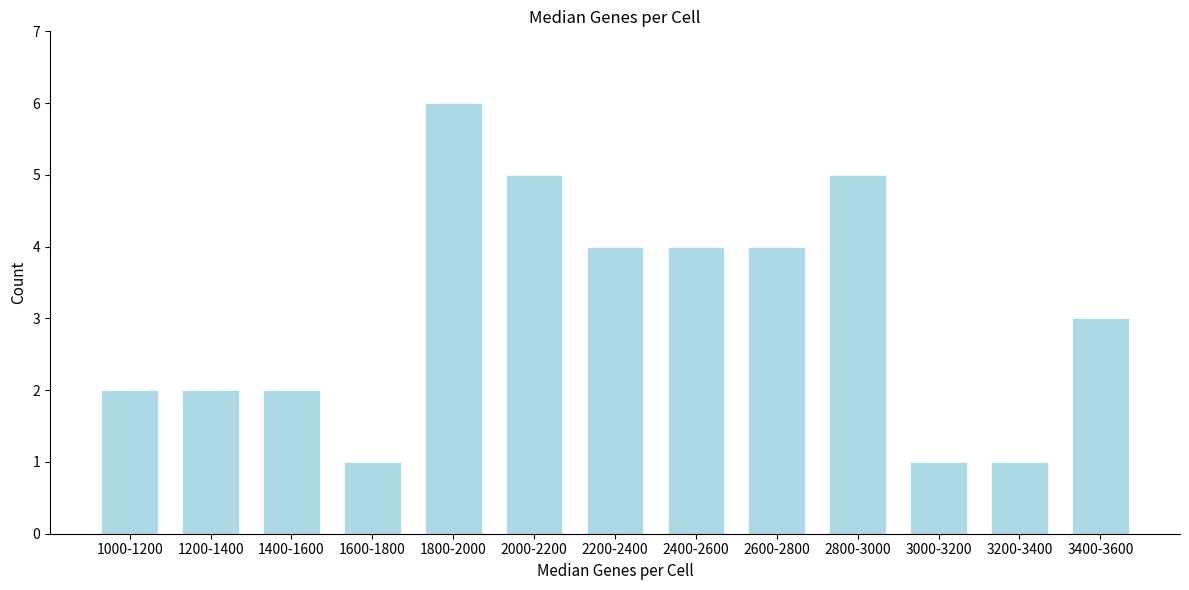

Reading right to left, transcribe all the data shown in this chart.

3	1	1	5	4	4	4	5	6	1	2	2	2